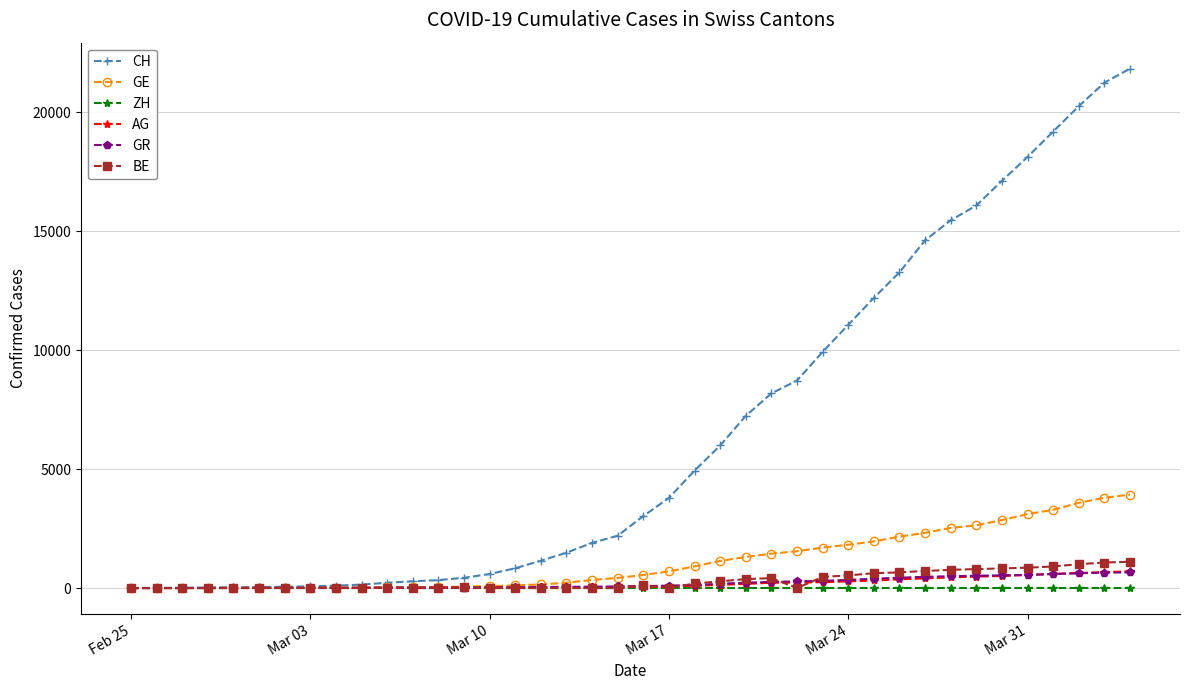

Which series has the widest spread of values?

CH